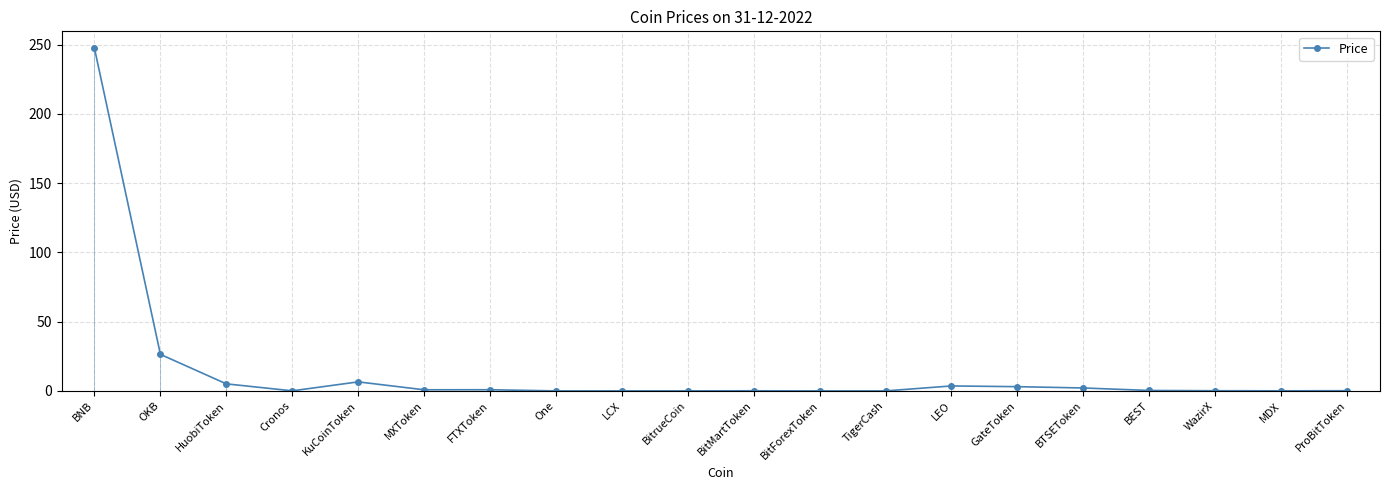

The value at One is 0.0. True or false?

True